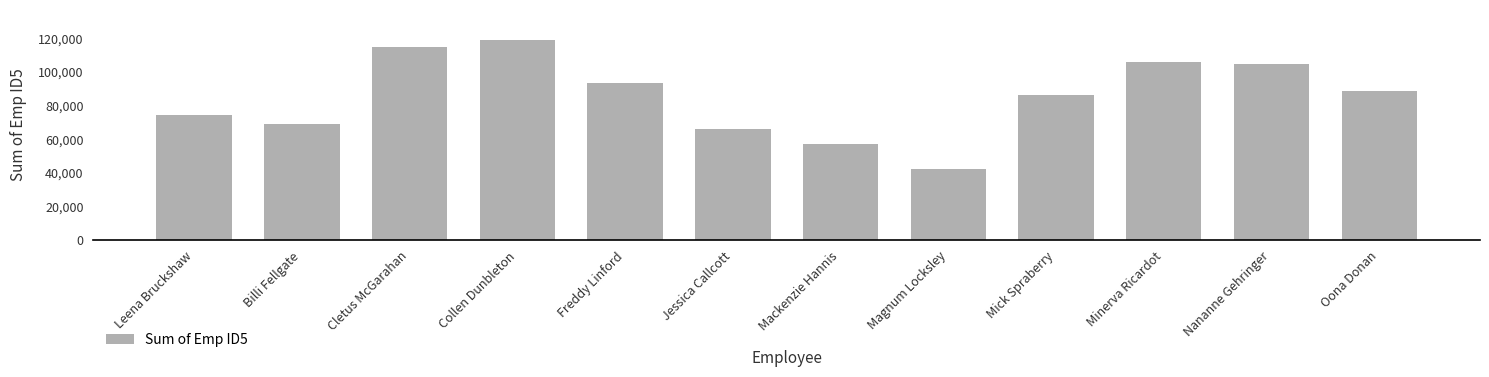

What is the change in value from Leena Bruckshaw to Magnum Locksley?

-31964.6